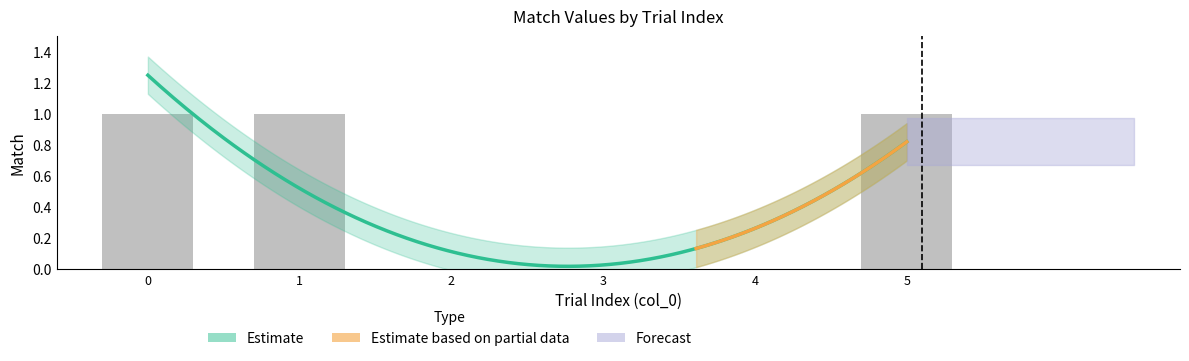

Is it true that the value at 4 is 0?

False